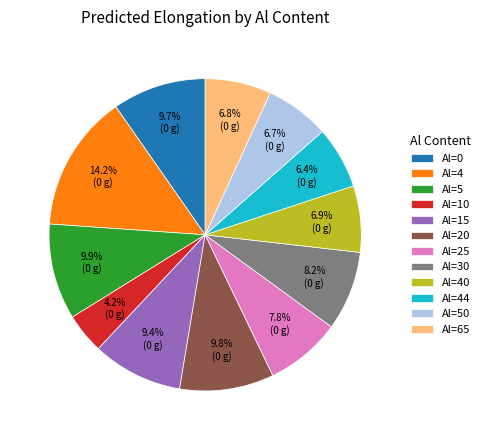

What is the ratio of the value at Al=30 to the value at Al=15?

0.9